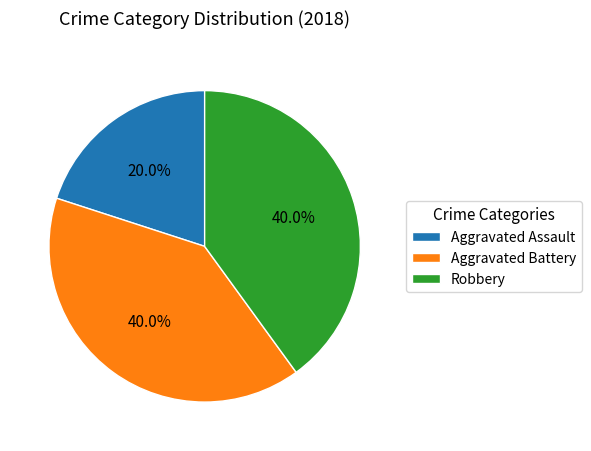

To the nearest percent, what is the average slice percentage?

33%